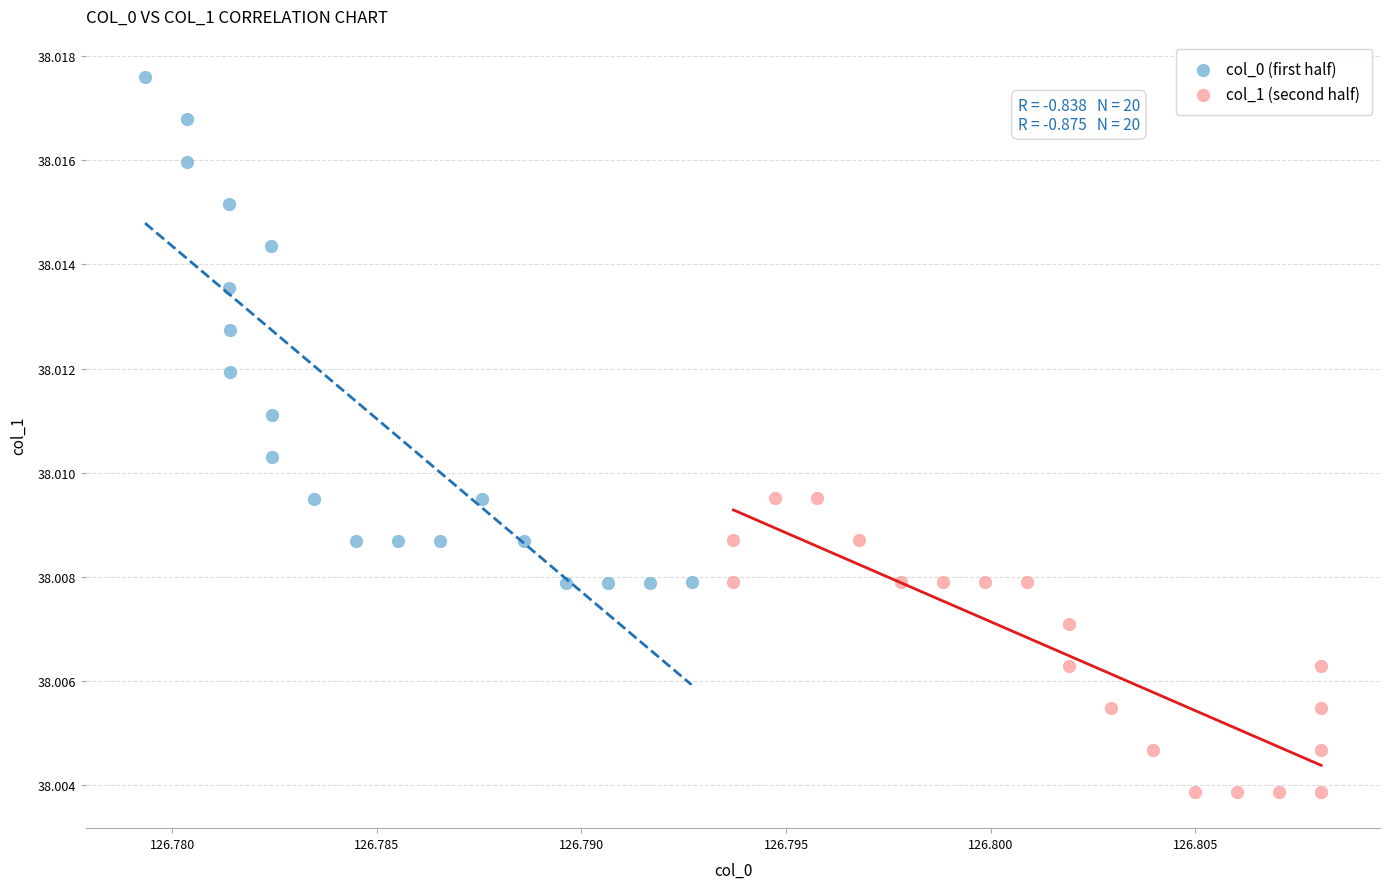

What are all the series names shown in the legend?

col_0 (first half), col_1 (second half)